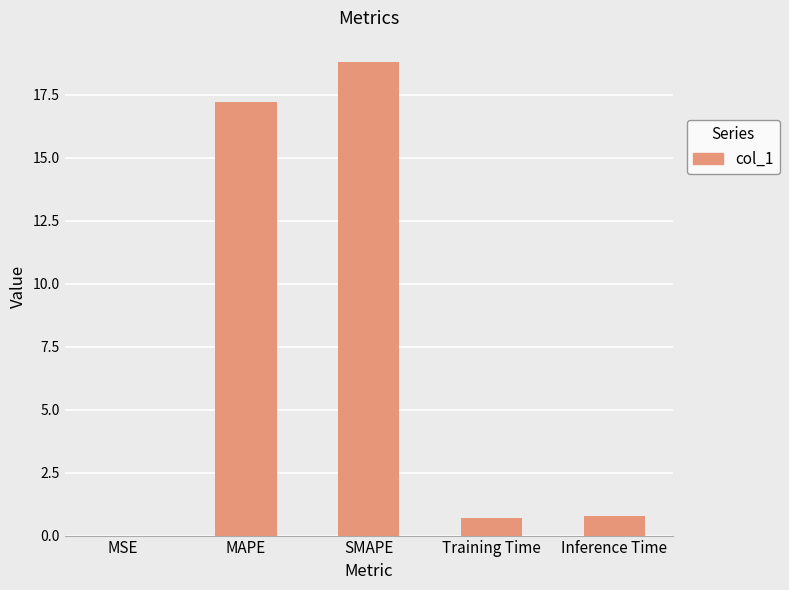

Count the number of categories in the chart.

5